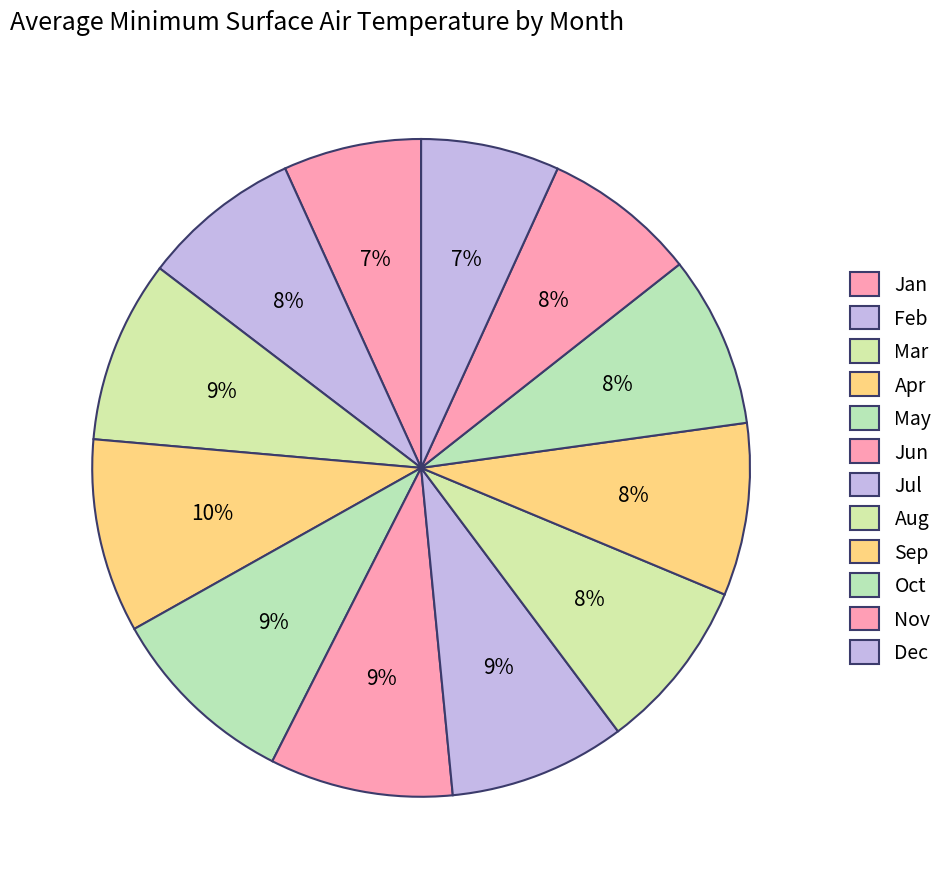

Rank the categories by value from lowest to highest.

Jan, Dec, Nov, Feb, Oct, Sep, Aug, Jul, Mar, Jun, May, Apr